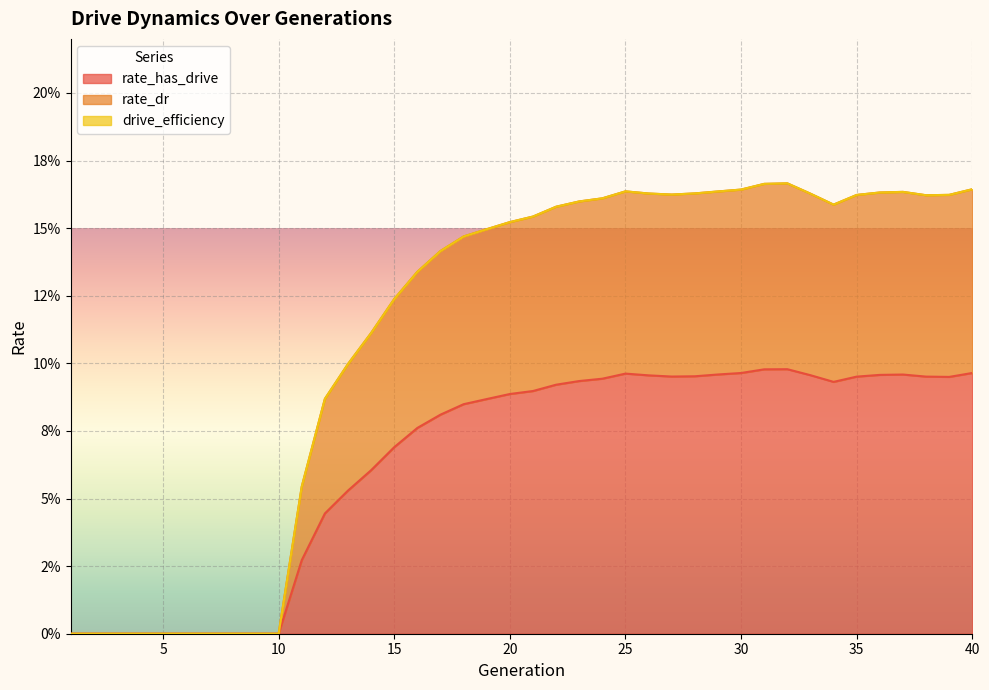

What is the sum of the rate_dr values at 18 and 25?

0.3